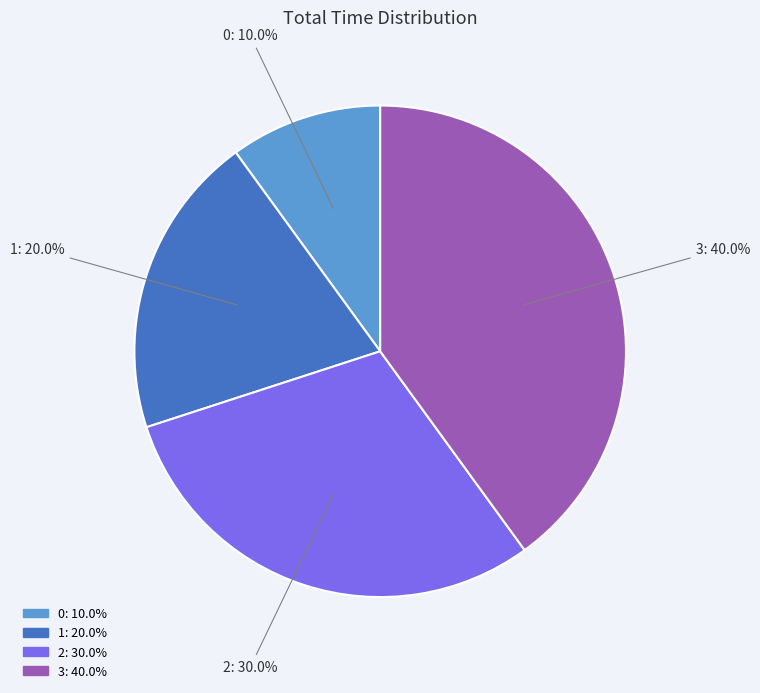

Rank the categories by value from lowest to highest.

0, 1, 2, 3